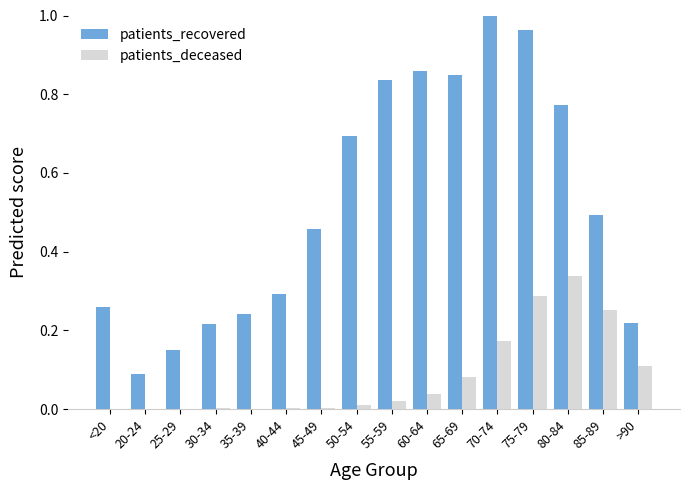

Which series has the largest total across all categories?

patients_recovered